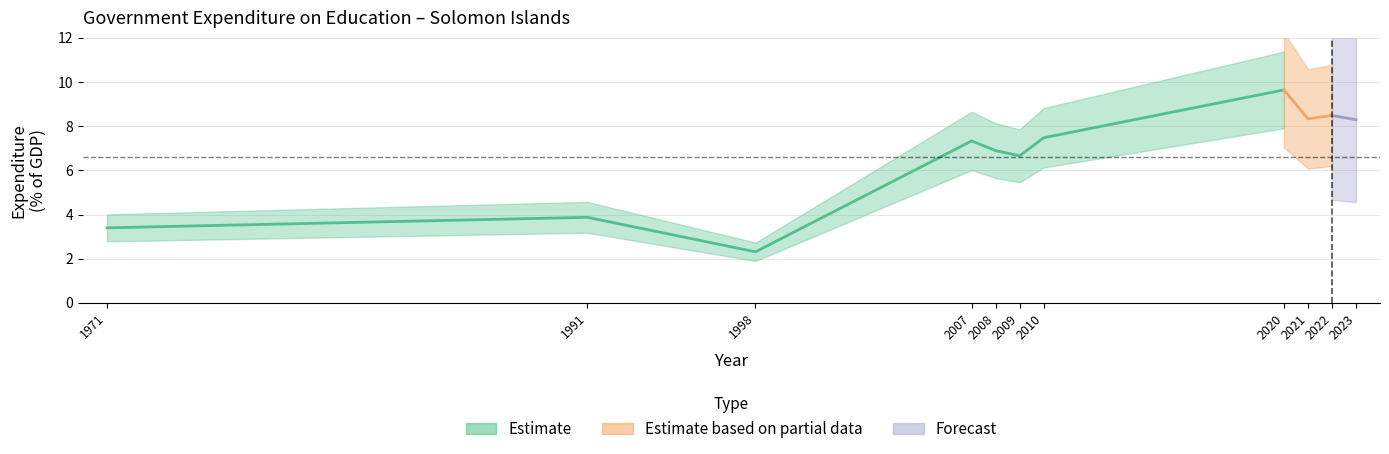

List the labels in order of value, largest first.

2020, 2022, 2021, 2023, 2010, 2007, 2008, 2009, 1991, 1971, 1998